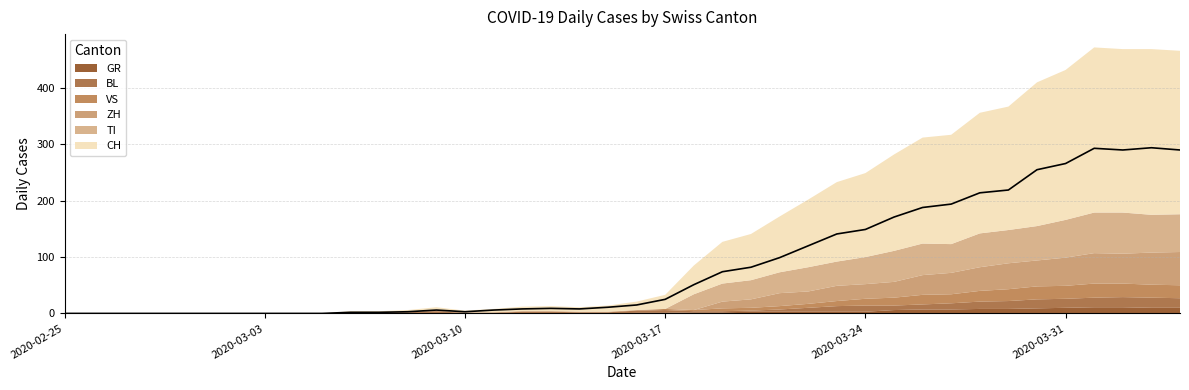

Where do TI and GR first cross each other?

2020-03-17 and 2020-03-18